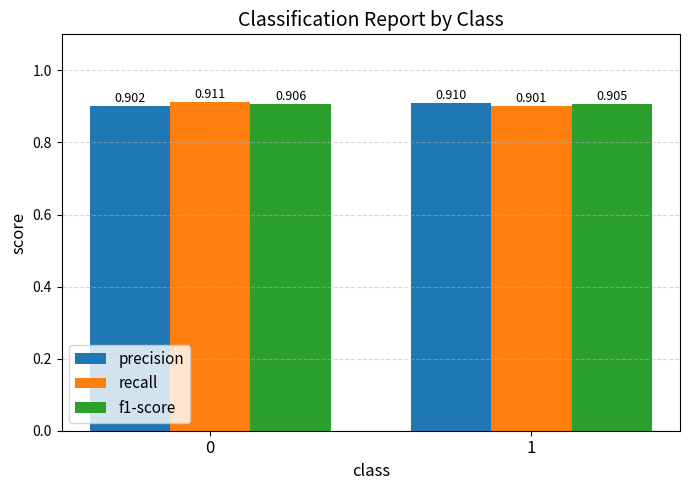

The value of f1-score at 1 is 1.6. True or false?

False